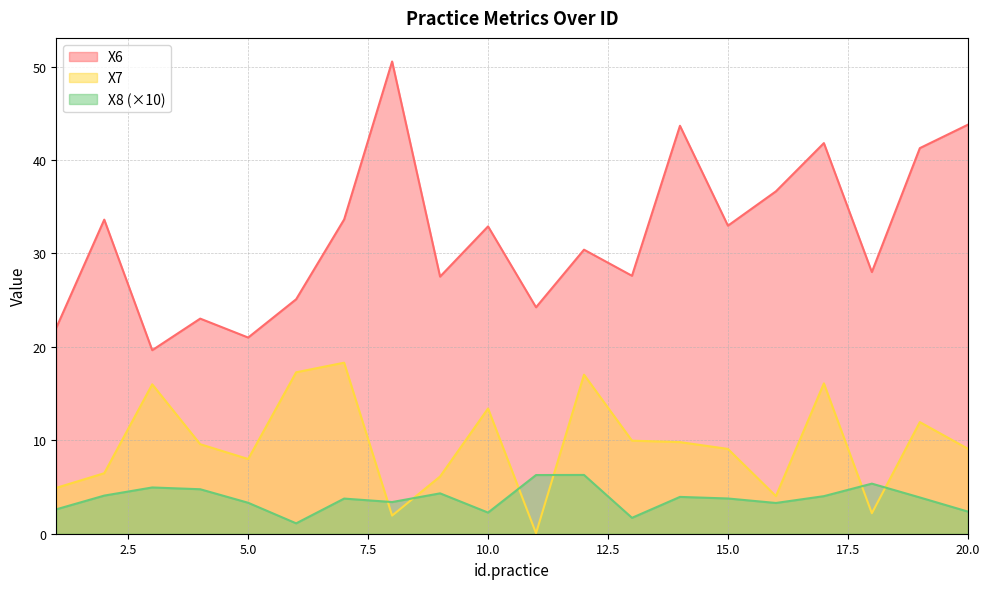

After their last crossing, which series has the higher values: X7 or X8?

X7